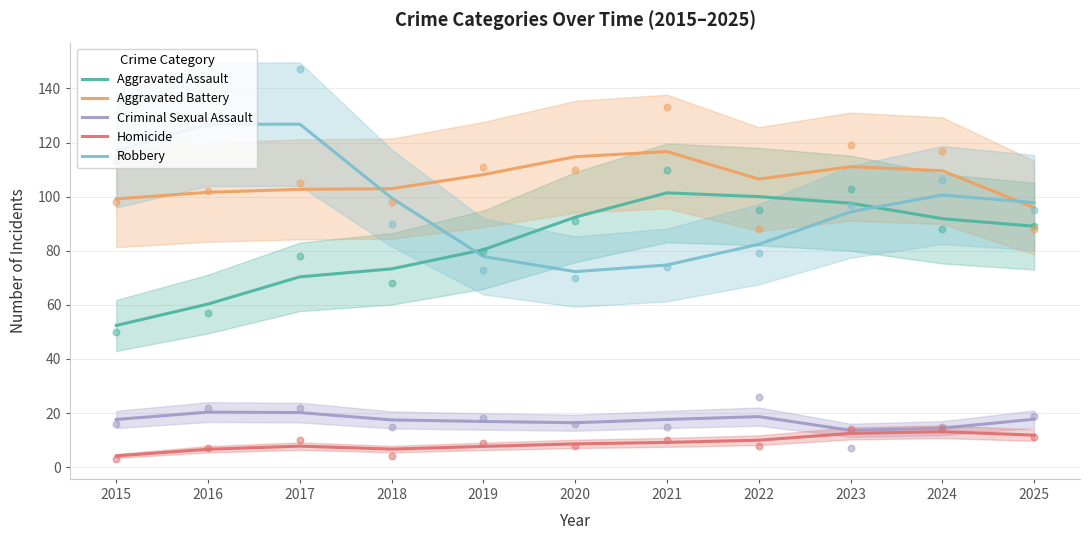

What are all the series names shown in the legend?

Aggravated Assault, Aggravated Battery, Criminal Sexual Assault, Homicide, Robbery